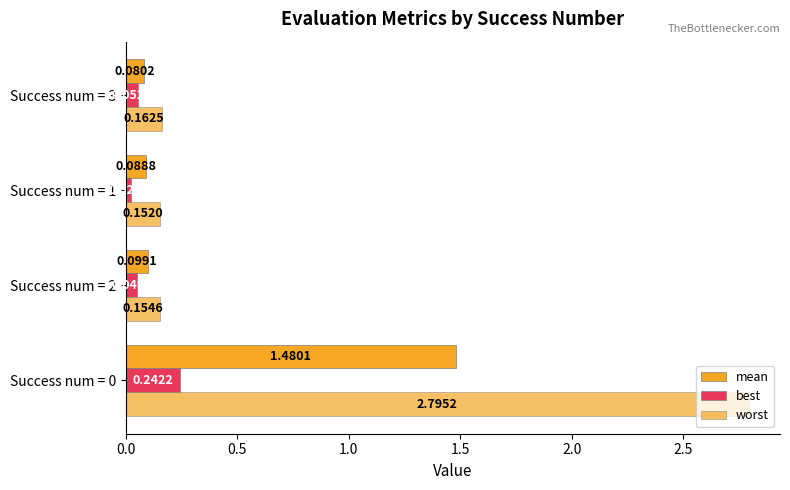

How many distinct data groups are displayed?

3